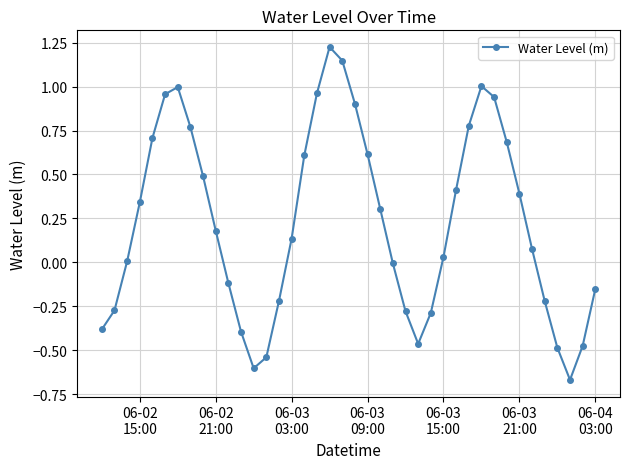

How many lines are shown in the chart?

1